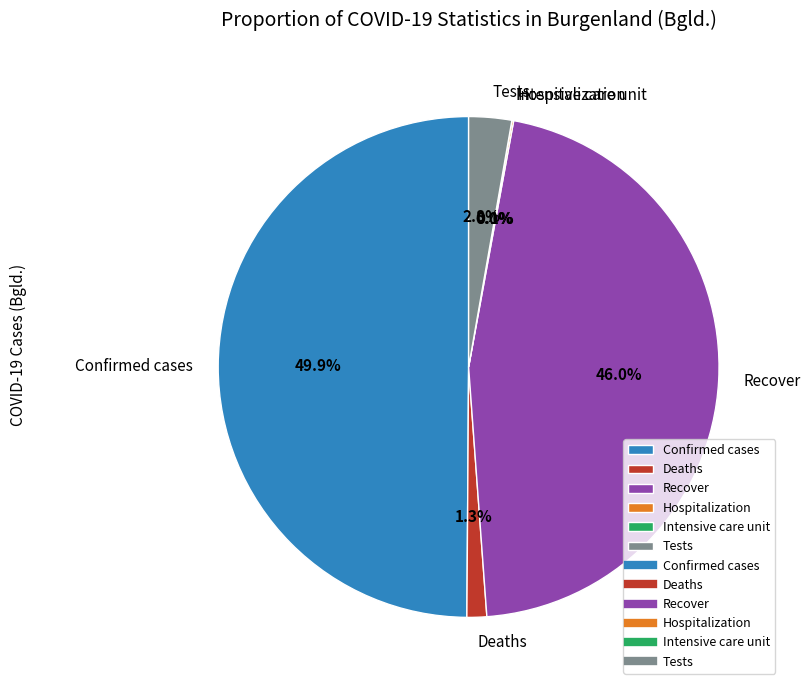

To the nearest percent, what is the combined percentage of Tests and Hospitalization?

3%